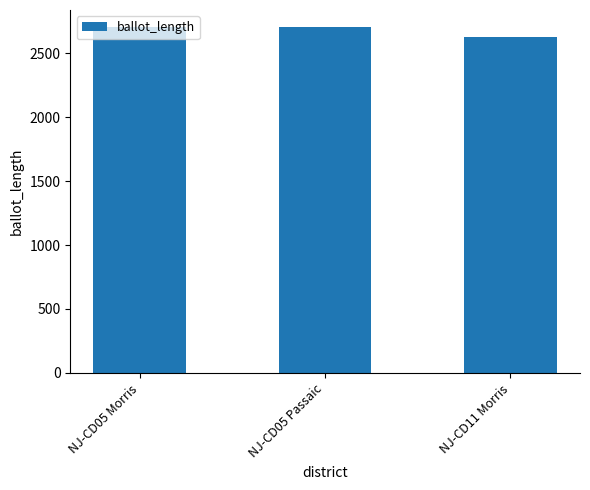

Does the chart contain stacked bars?

No